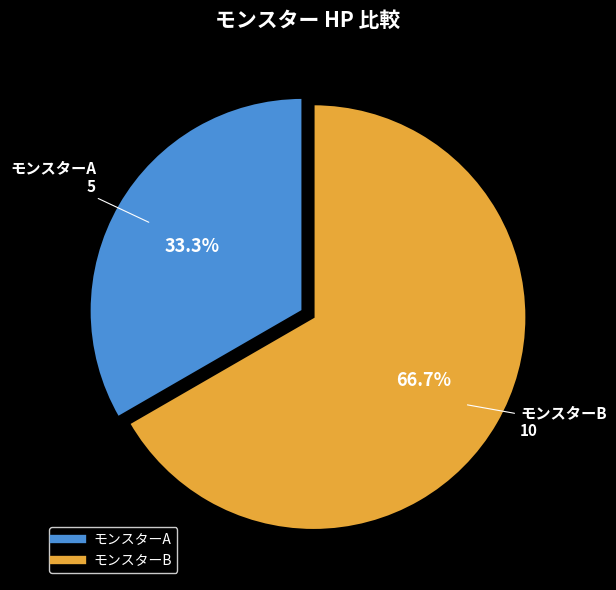

To the nearest percent, what is the average slice percentage?

50%